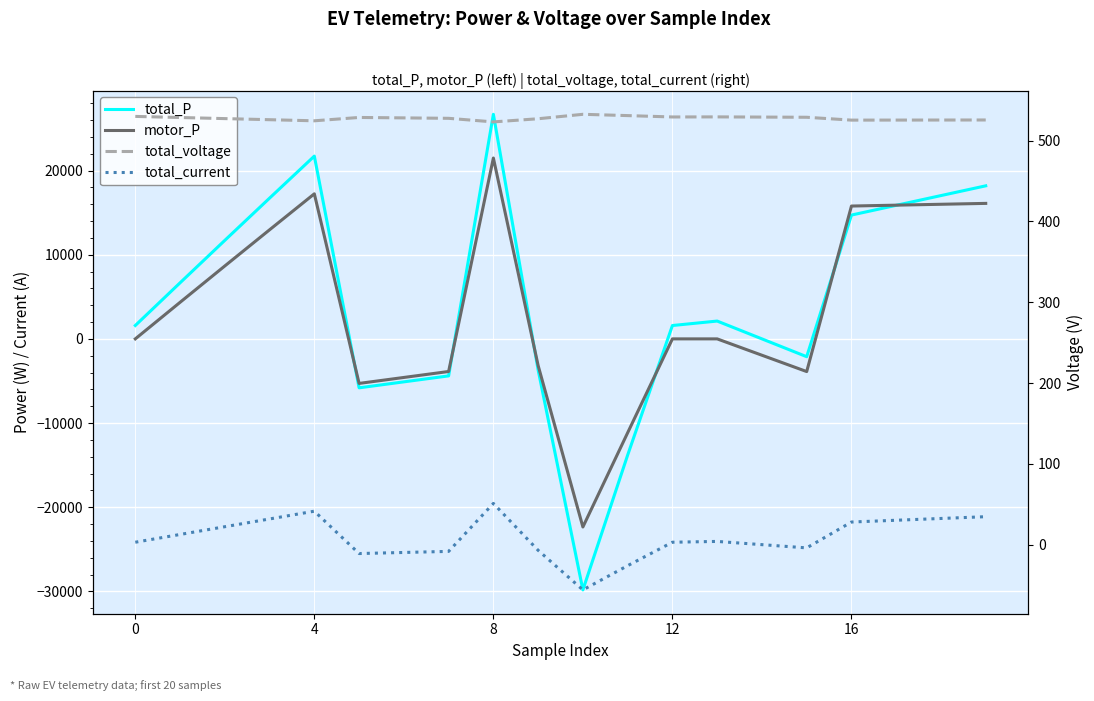

List the series in order of their peak value, lowest first.

total_current, total_voltage, motor_P, total_P